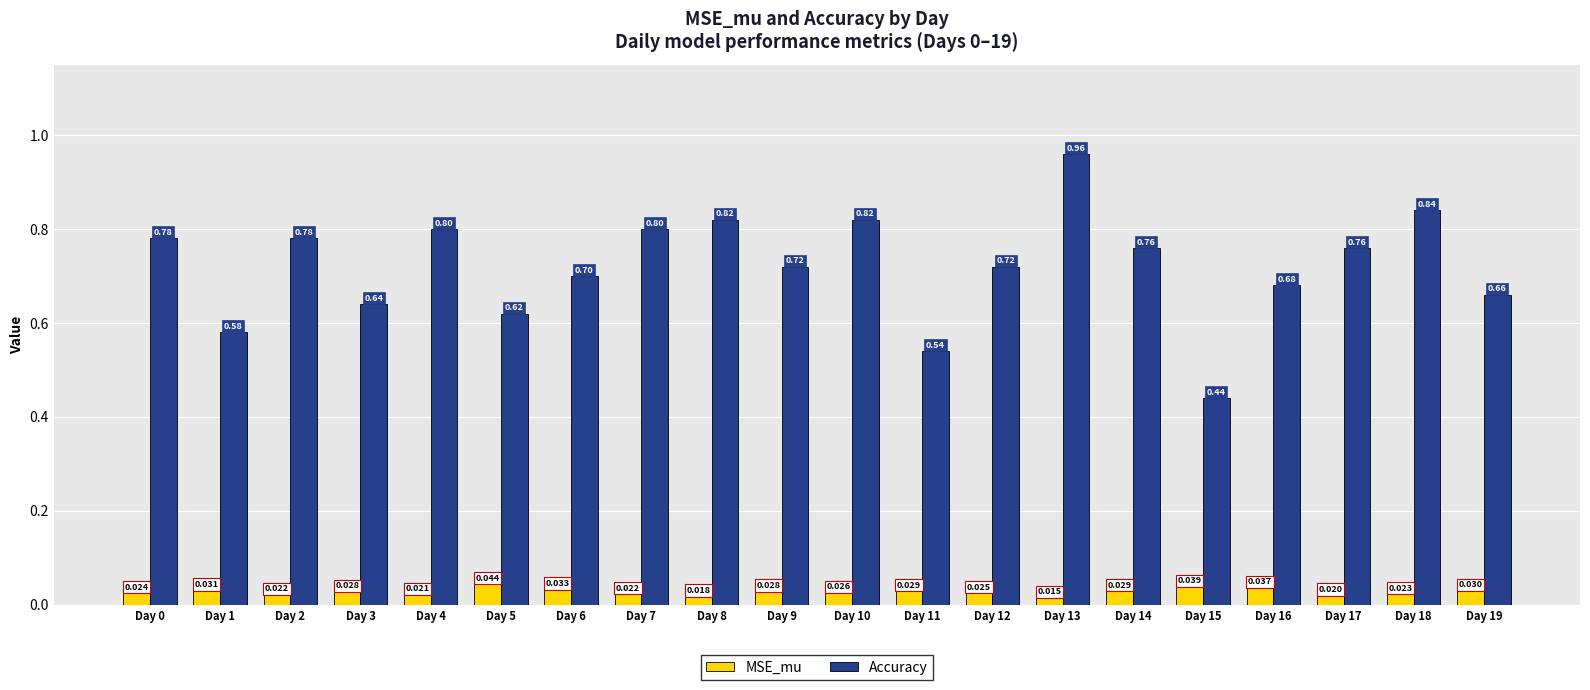

Which series has the largest range (max minus min)?

Accuracy